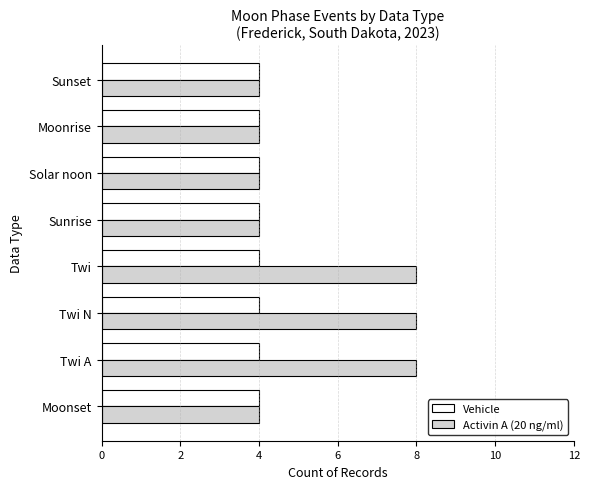

What is the maximum value for Activin A (20 ng/ml)?

8